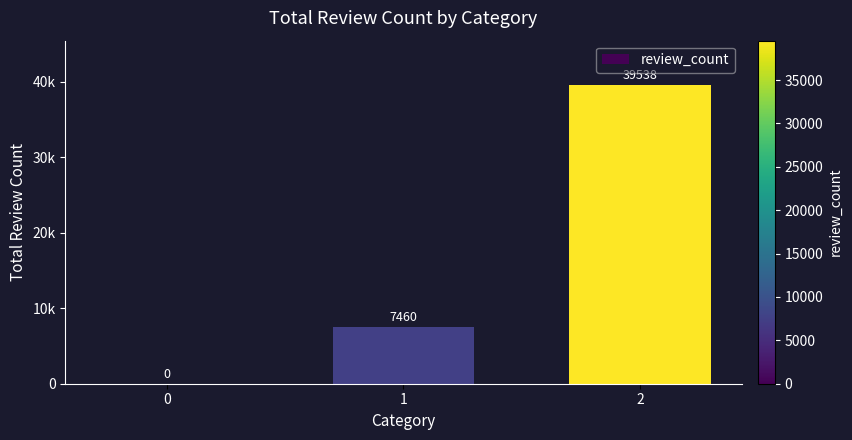

What is the value of the 3rd bar from the left?

39538